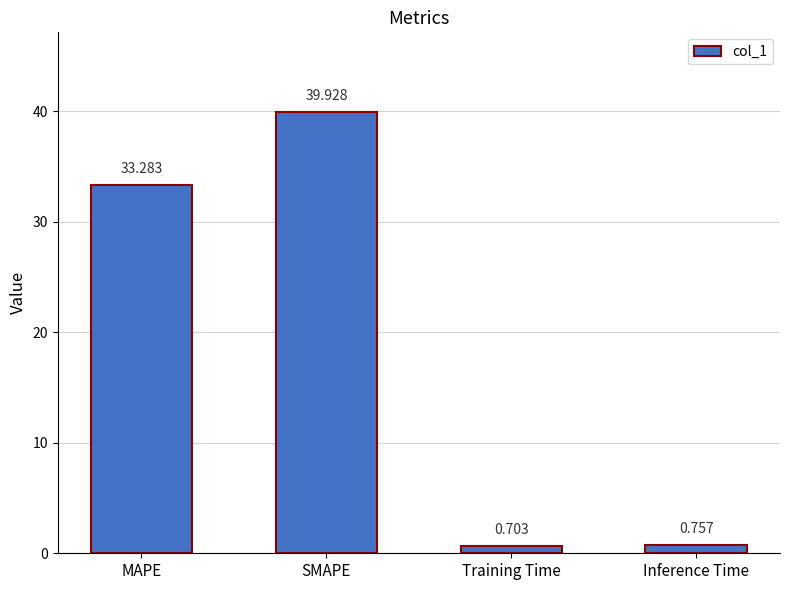

How many bars are there in total?

4